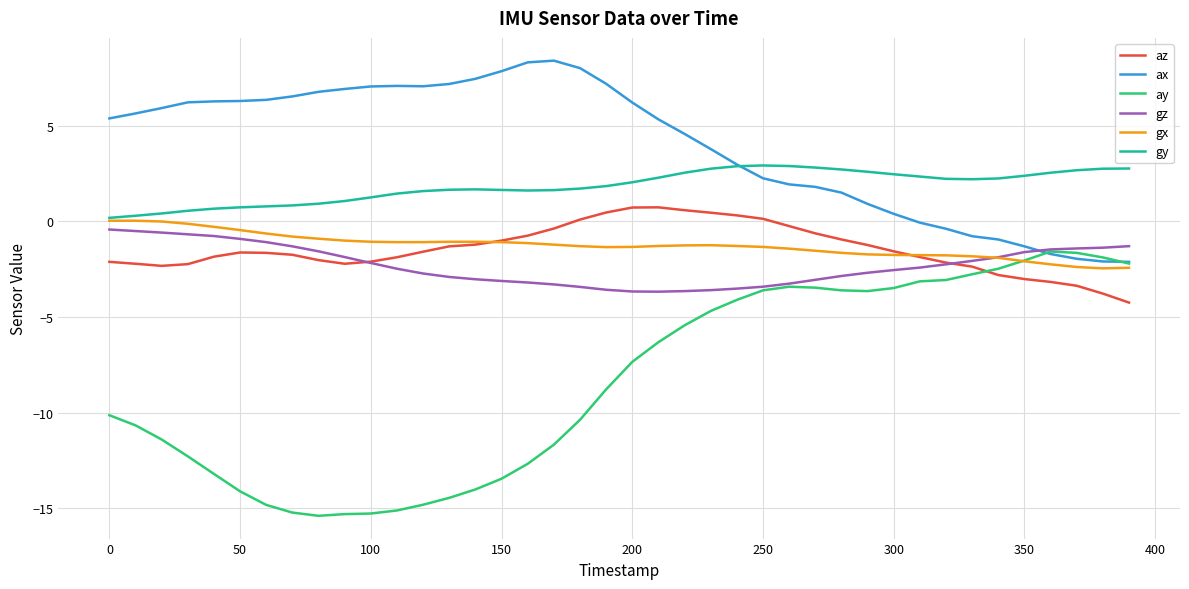

Which series has the largest range (max minus min)?

ay